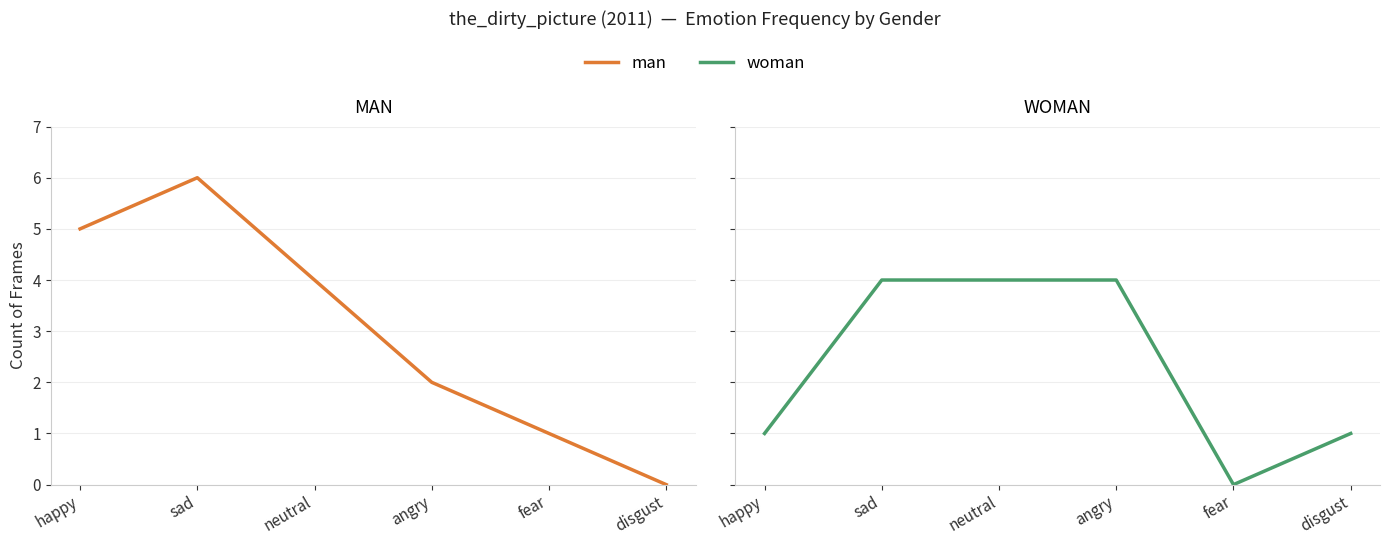

Does the chart display data point markers on the line(s)?

No